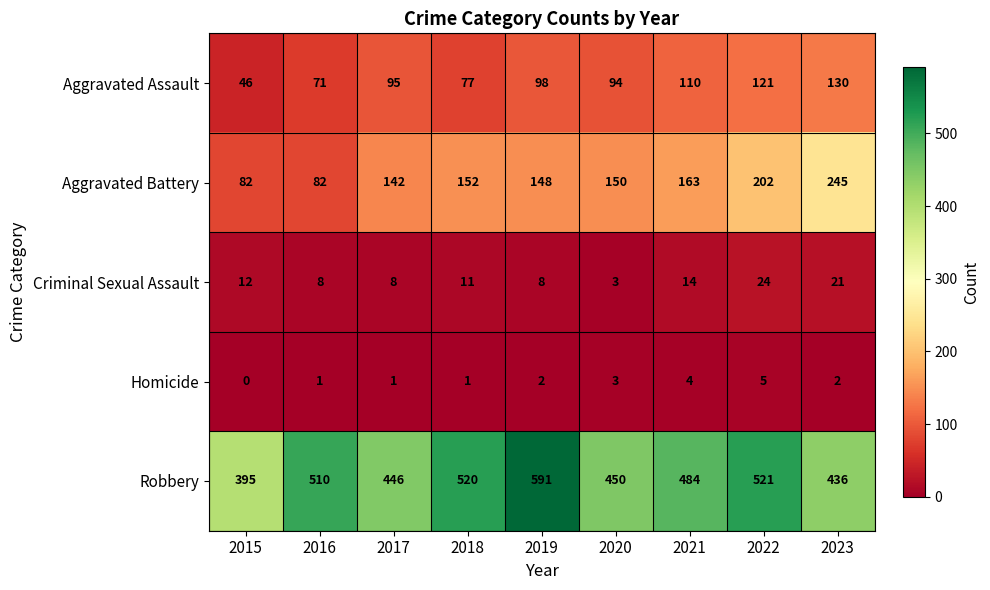

Which series has the largest total across all categories?

Robbery